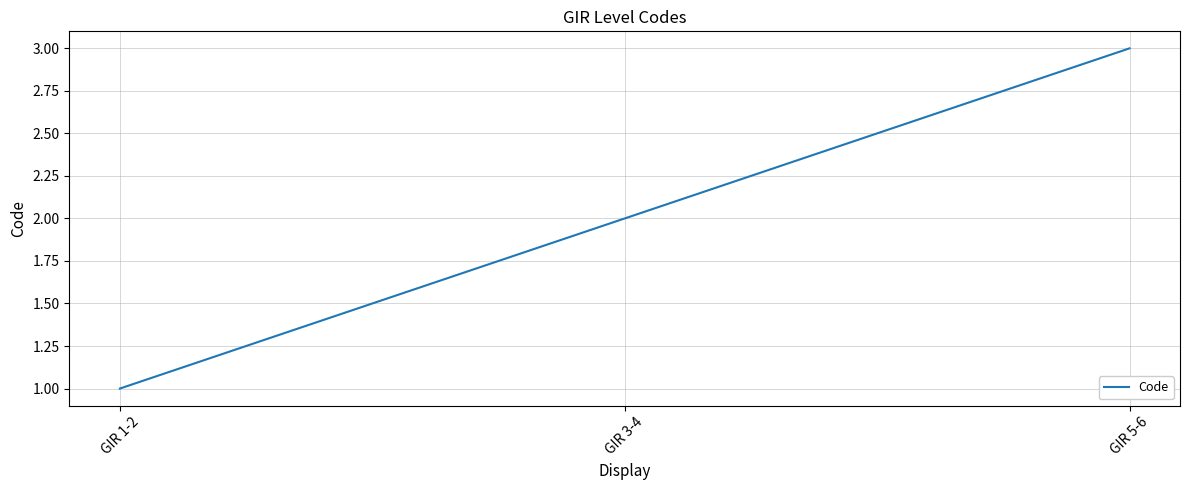

Reading right to left, transcribe all the data shown in this chart.

3	2	1